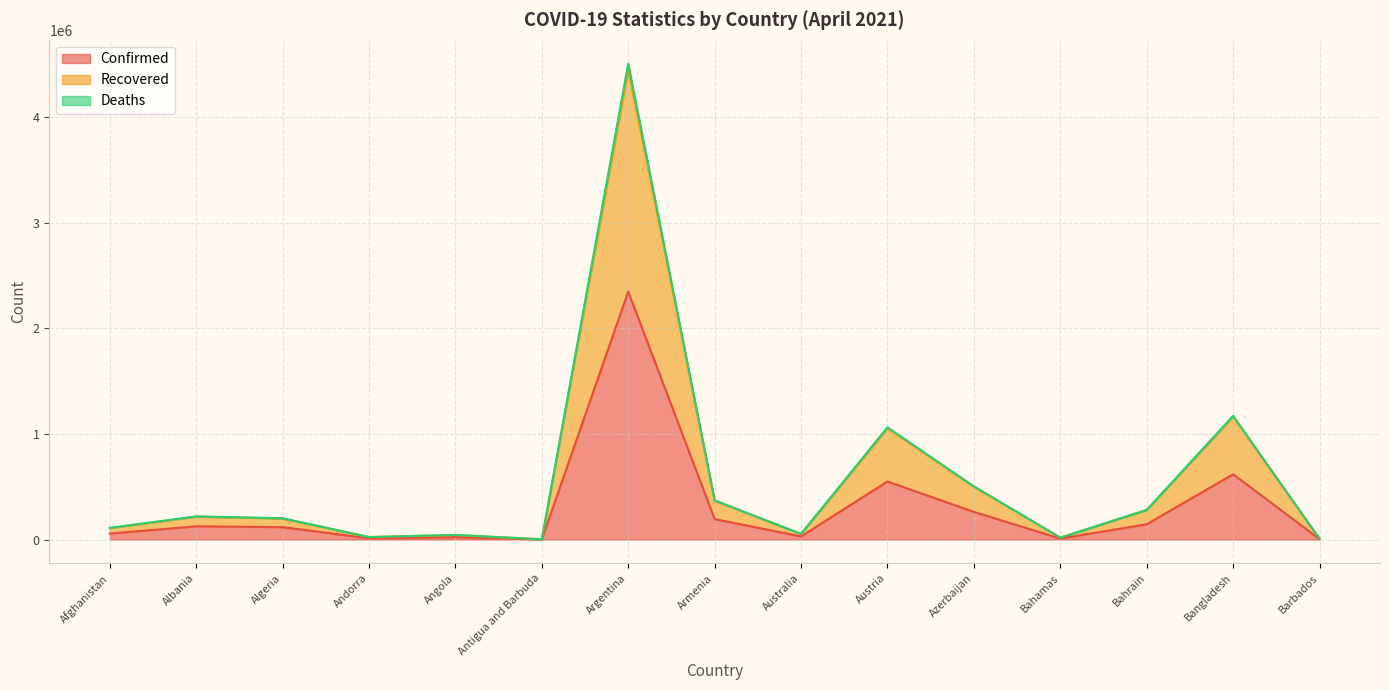

True or false: Confirmed and Recovered intersect in this chart.

False